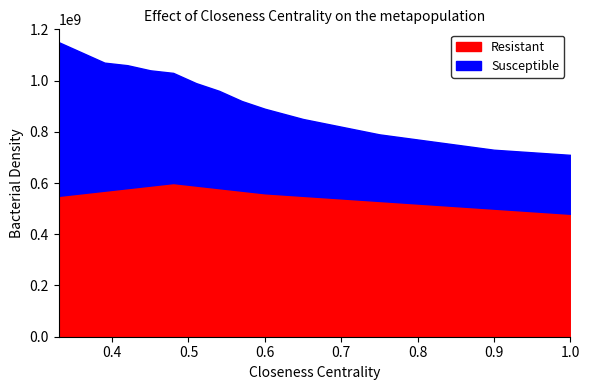

The Susceptible series shows 4 at 2018. True or false?

False